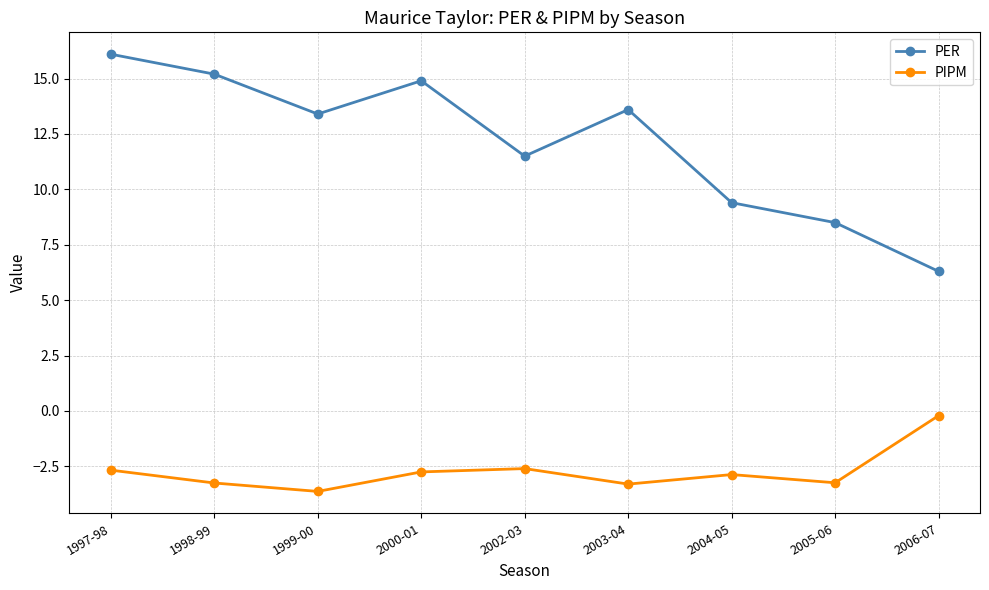

What is the value of the PIPM point at the 2nd from the left?

-3.2